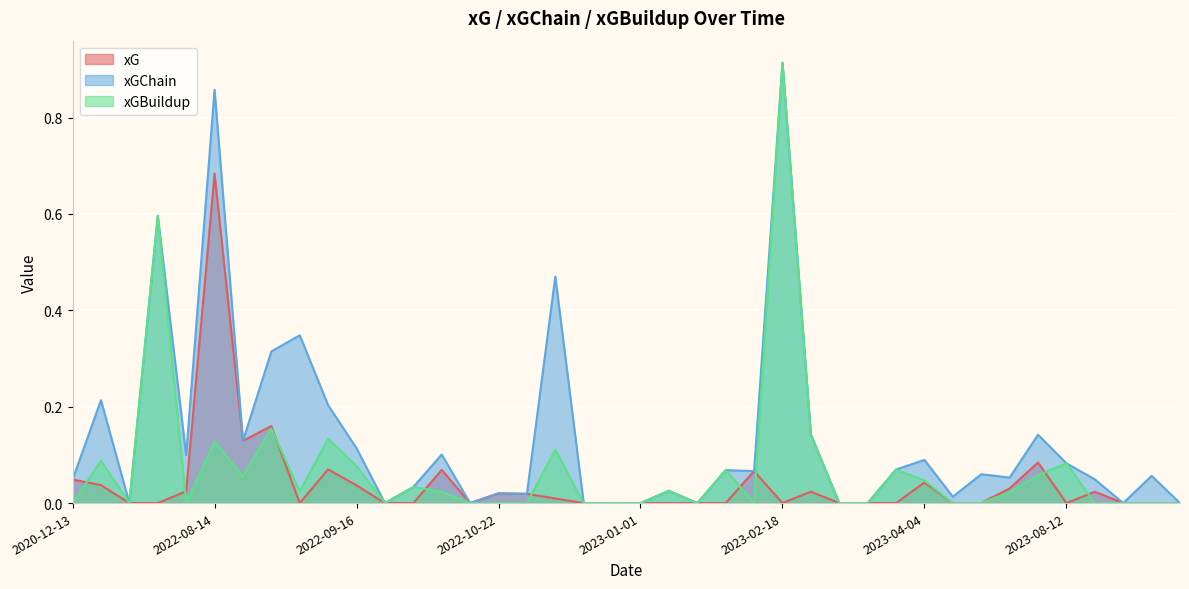

Rank the series at 2022-10-15 from lowest to highest value.

xGBuildup, xG, xGChain